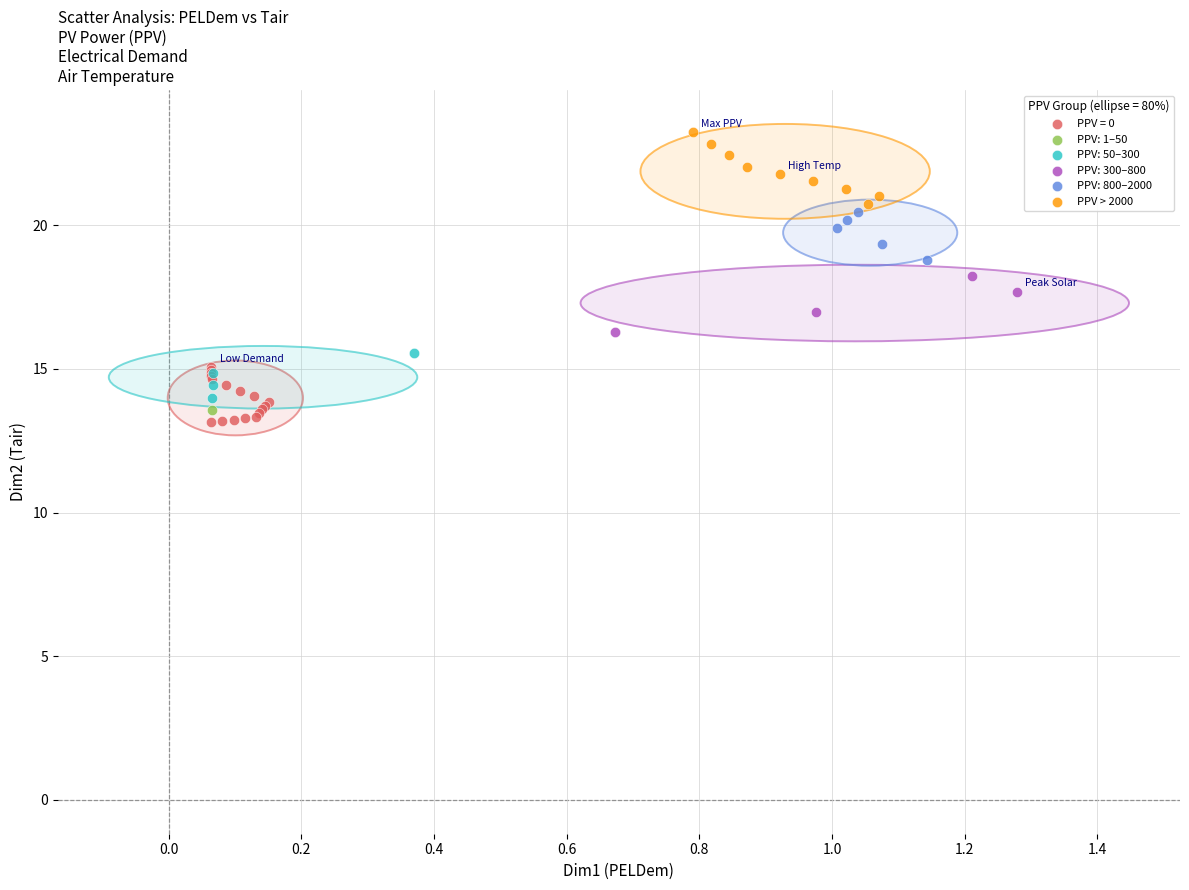

What are all the series names shown in the legend?

PPV = 0, PPV: 1–50, PPV: 50–300, PPV: 300–800, PPV: 800–2000, PPV > 2000